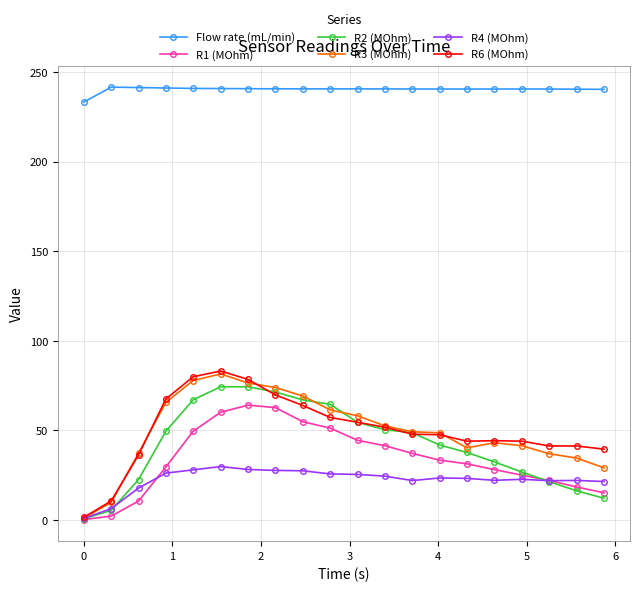

At how many categories does at least one series exceed 165?

20